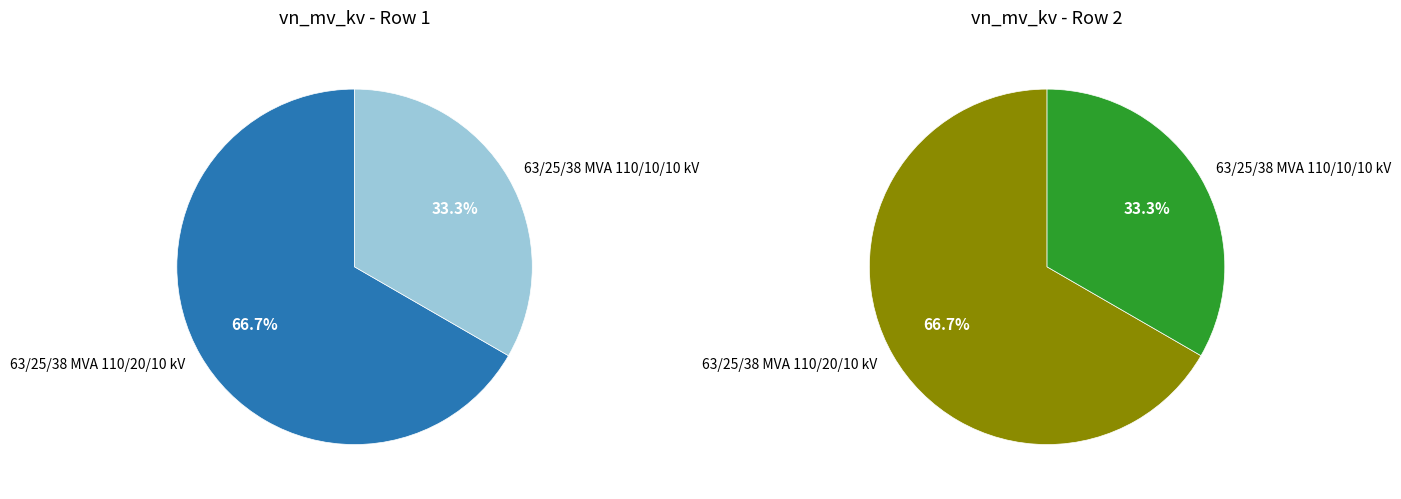

Approximately how many times larger is the value at 63/25/38 MVA 110/10/10 kV compared to 63/25/38 MVA 110/20/10 kV?

0.5